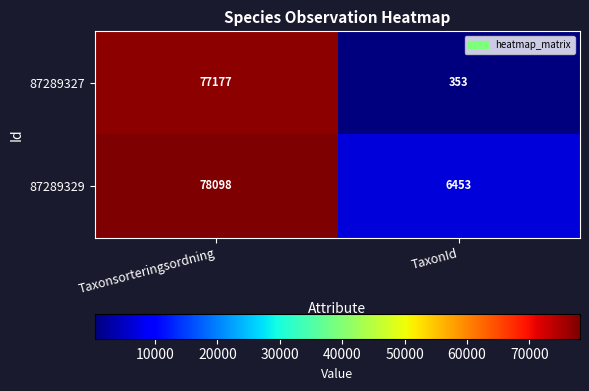

What is the minimum value for 87289329?

6453